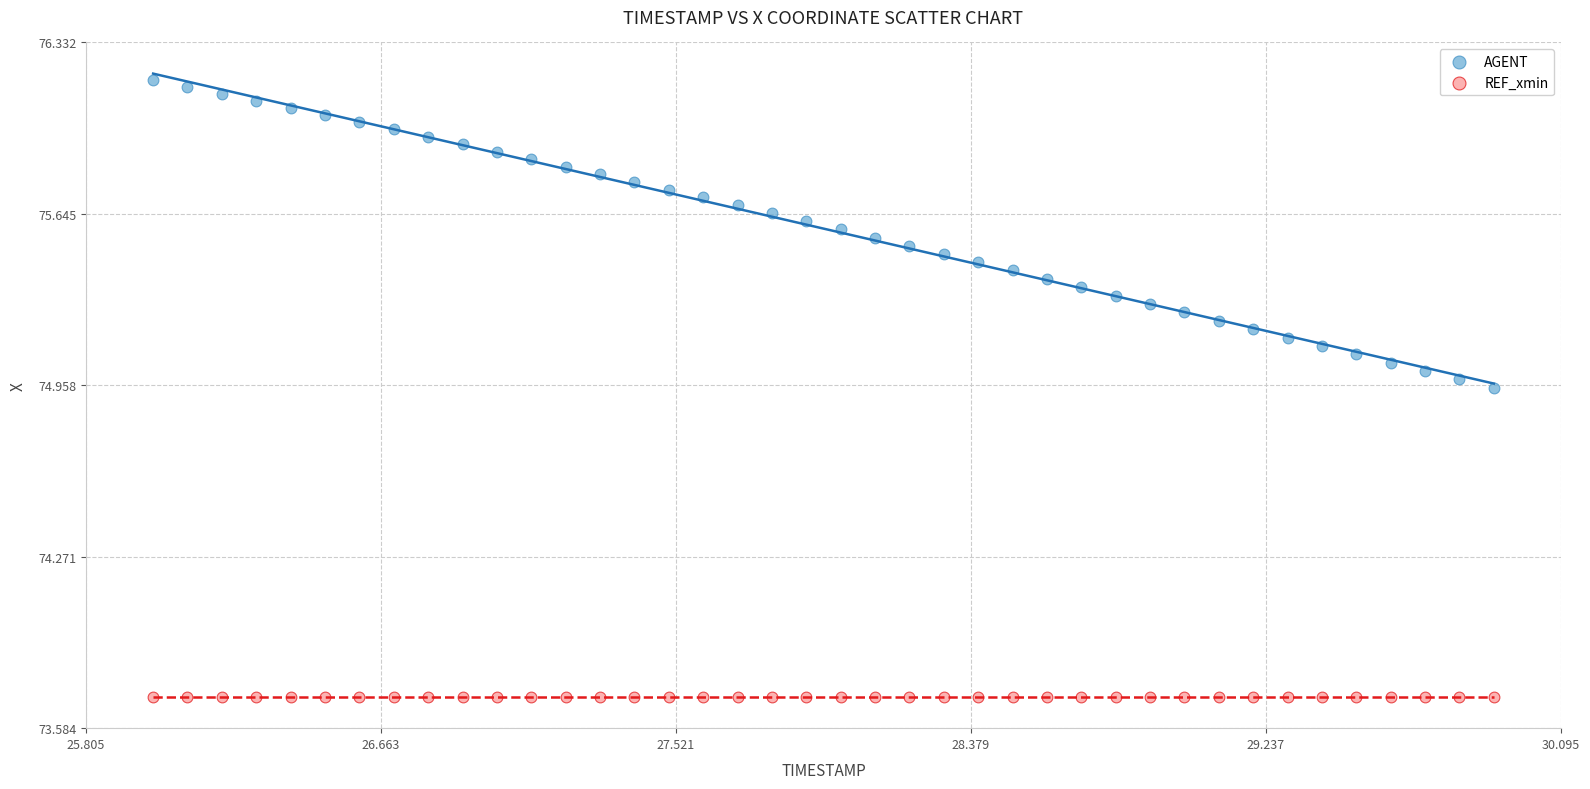

Which series reaches the minimum Y coordinate?

REF_xmin